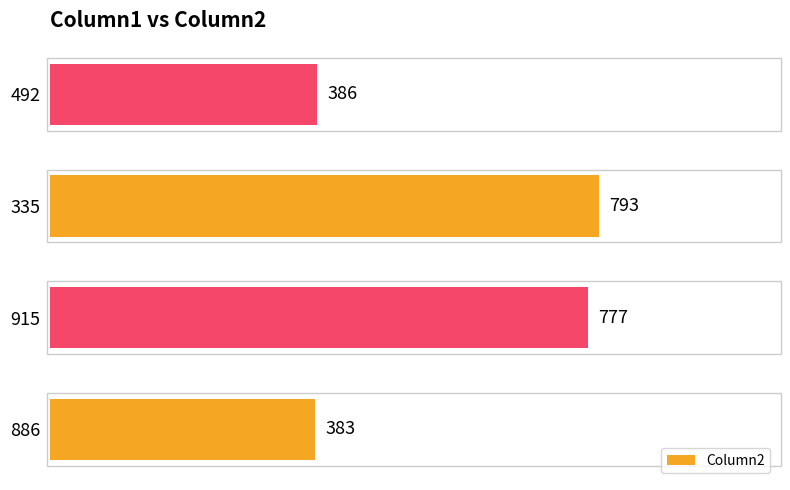

How many data points are less than 777?

2